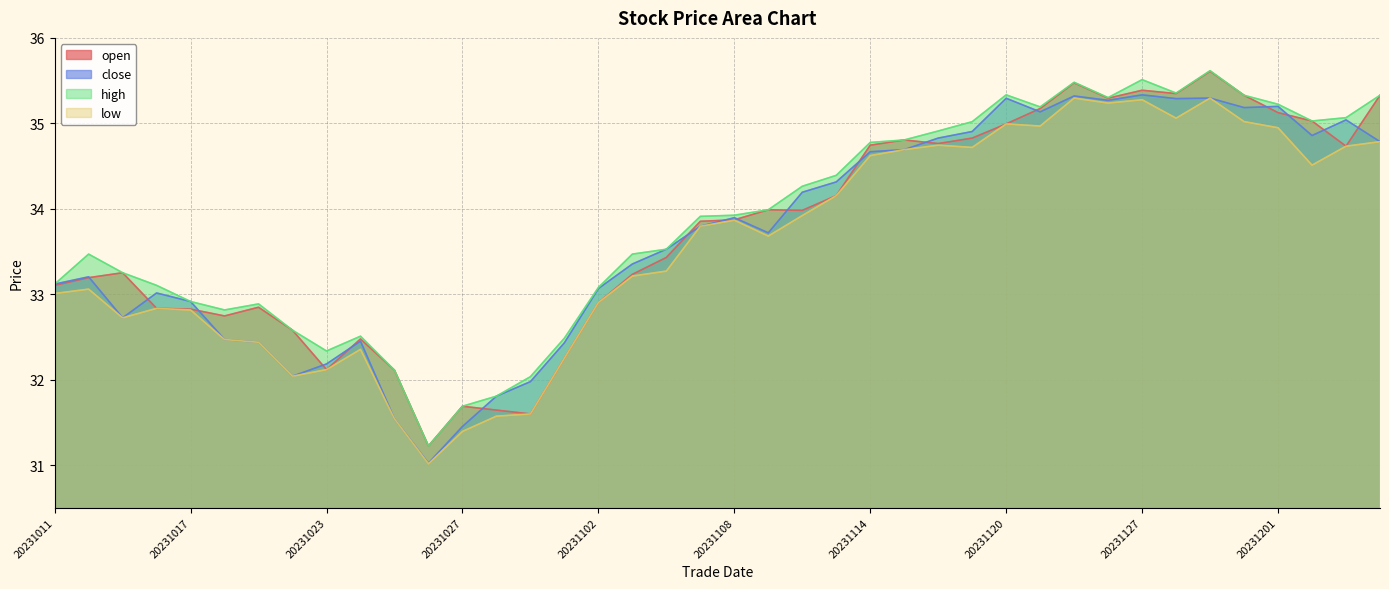

Reading right to left, extract all data points from this chart.

open: 20231206=35.3	20231205=34.7	20231204=35.0	20231201=35.1	20231130=35.3	20231129=35.6	20231128=35.3	20231127=35.4	20231124=35.3	20231122=35.5	20231121=35.2	20231120=35.0	20231117=34.8	20231116=34.8	20231115=34.8	20231114=34.7	20231113=34.2	20231110=34.0	20231109=34.0	20231108=33.9	20231107=33.9	20231106=33.4	20231103=33.2	20231102=32.9	20231101=32.3	20231031=31.6	20231030=31.6	20231027=31.7	20231026=31.2	20231025=32.1	20231024=32.5	20231023=32.1	20231020=32.6	20231019=32.8	20231018=32.7	20231017=32.8	20231016=32.8	20231013=33.3	20231012=33.2	20231011=33.1
close: 20231206=34.8	20231205=35.0	20231204=34.9	20231201=35.2	20231130=35.2	20231129=35.3	20231128=35.3	20231127=35.3	20231124=35.3	20231122=35.3	20231121=35.1	20231120=35.3	20231117=34.9	20231116=34.8	20231115=34.7	20231114=34.7	20231113=34.3	20231110=34.2	20231109=33.7	20231108=33.9	20231107=33.8	20231106=33.5	20231103=33.4	20231102=33.1	20231101=32.4	20231031=32.0	20231030=31.8	20231027=31.5	20231026=31.0	20231025=31.5	20231024=32.5	20231023=32.2	20231020=32.0	20231019=32.4	20231018=32.5	20231017=32.9	20231016=33.0	20231013=32.7	20231012=33.2	20231011=33.1
high: 20231206=35.3	20231205=35.1	20231204=35.0	20231201=35.2	20231130=35.3	20231129=35.6	20231128=35.4	20231127=35.5	20231124=35.3	20231122=35.5	20231121=35.2	20231120=35.3	20231117=35.0	20231116=34.9	20231115=34.8	20231114=34.8	20231113=34.4	20231110=34.3	20231109=34.0	20231108=33.9	20231107=33.9	20231106=33.5	20231103=33.5	20231102=33.1	20231101=32.5	20231031=32.0	20231030=31.8	20231027=31.7	20231026=31.2	20231025=32.1	20231024=32.5	20231023=32.3	20231020=32.6	20231019=32.9	20231018=32.8	20231017=32.9	20231016=33.1	20231013=33.3	20231012=33.5	20231011=33.1
low: 20231206=34.8	20231205=34.7	20231204=34.5	20231201=34.9	20231130=35.0	20231129=35.3	20231128=35.1	20231127=35.3	20231124=35.2	20231122=35.3	20231121=35.0	20231120=35.0	20231117=34.7	20231116=34.7	20231115=34.7	20231114=34.6	20231113=34.2	20231110=33.9	20231109=33.7	20231108=33.9	20231107=33.8	20231106=33.3	20231103=33.2	20231102=32.9	20231101=32.3	20231031=31.6	20231030=31.6	20231027=31.4	20231026=31.0	20231025=31.5	20231024=32.4	20231023=32.1	20231020=32.0	20231019=32.4	20231018=32.5	20231017=32.8	20231016=32.8	20231013=32.7	20231012=33.1	20231011=33.0